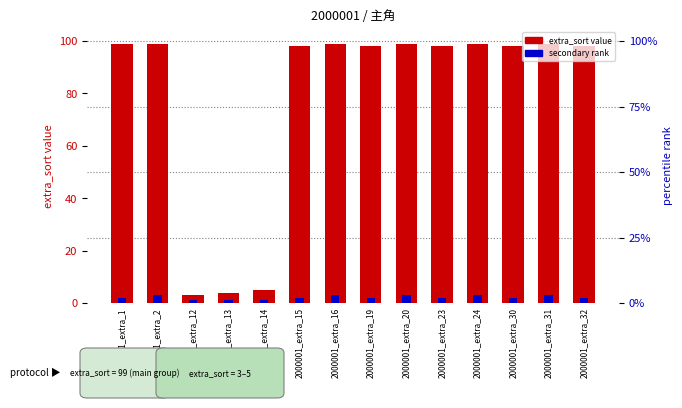

The value of extra_sort (primary) at 2000001_extra_24 is 40. True or false?

False